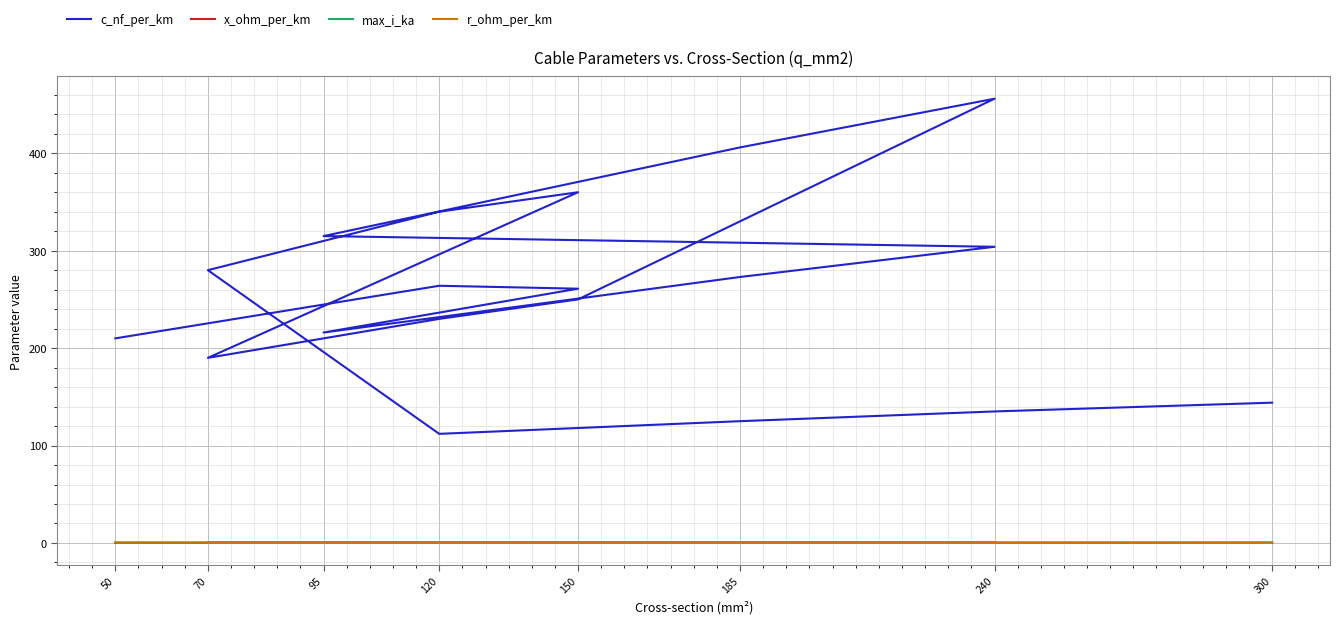

What is the maximum value for x_ohm_per_km?

0.2